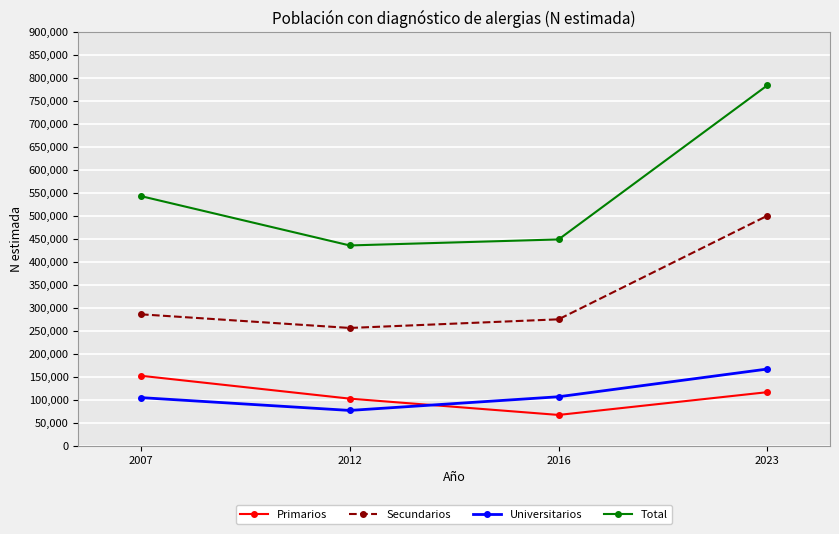

How many data points does each series have?

4